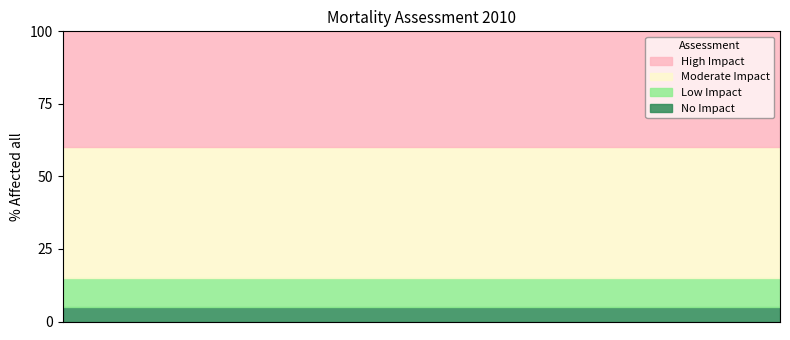

True or false: Moderate Impact and Low Impact intersect in this chart.

False